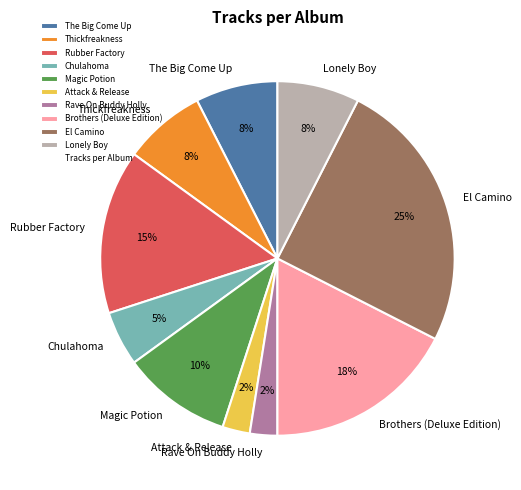

To the nearest percent, what portion does Magic Potion represent?

10%